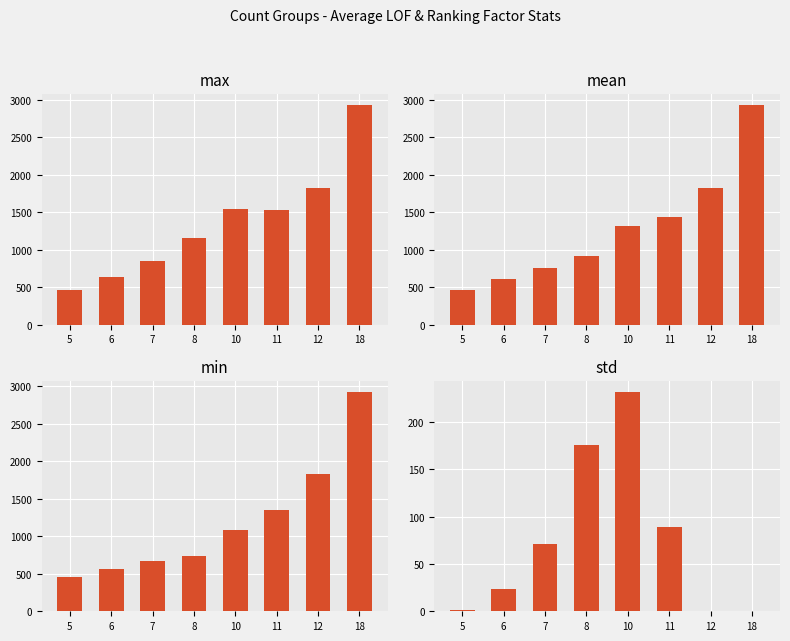

Which label corresponds to the largest value in the chart?

18